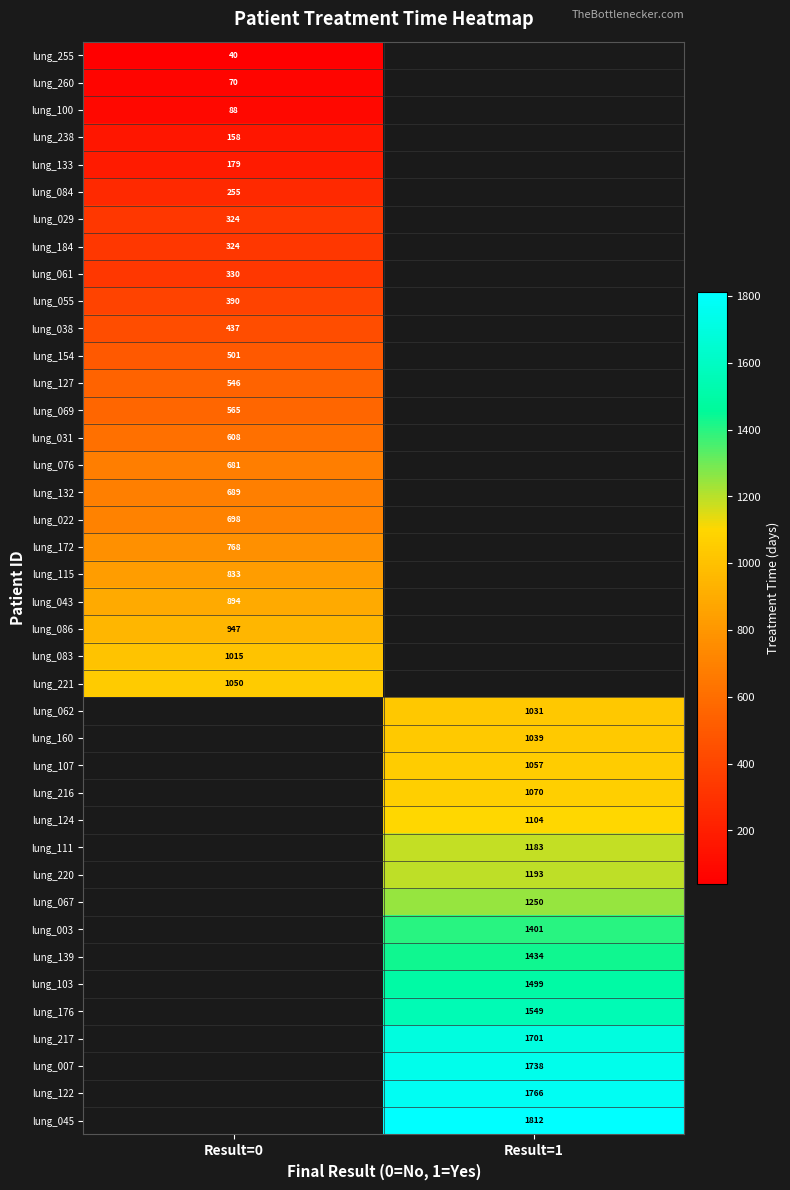

Is the value of lung_003 at Result=1 greater than the value of lung_031 at Result=0?

Yes